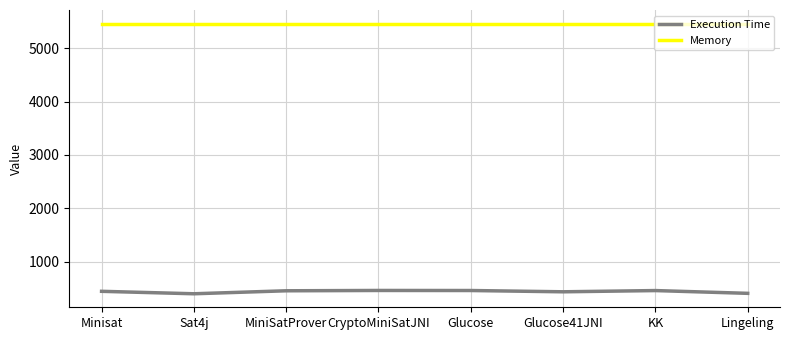

The value of Execution Time at Glucose is 112. True or false?

False